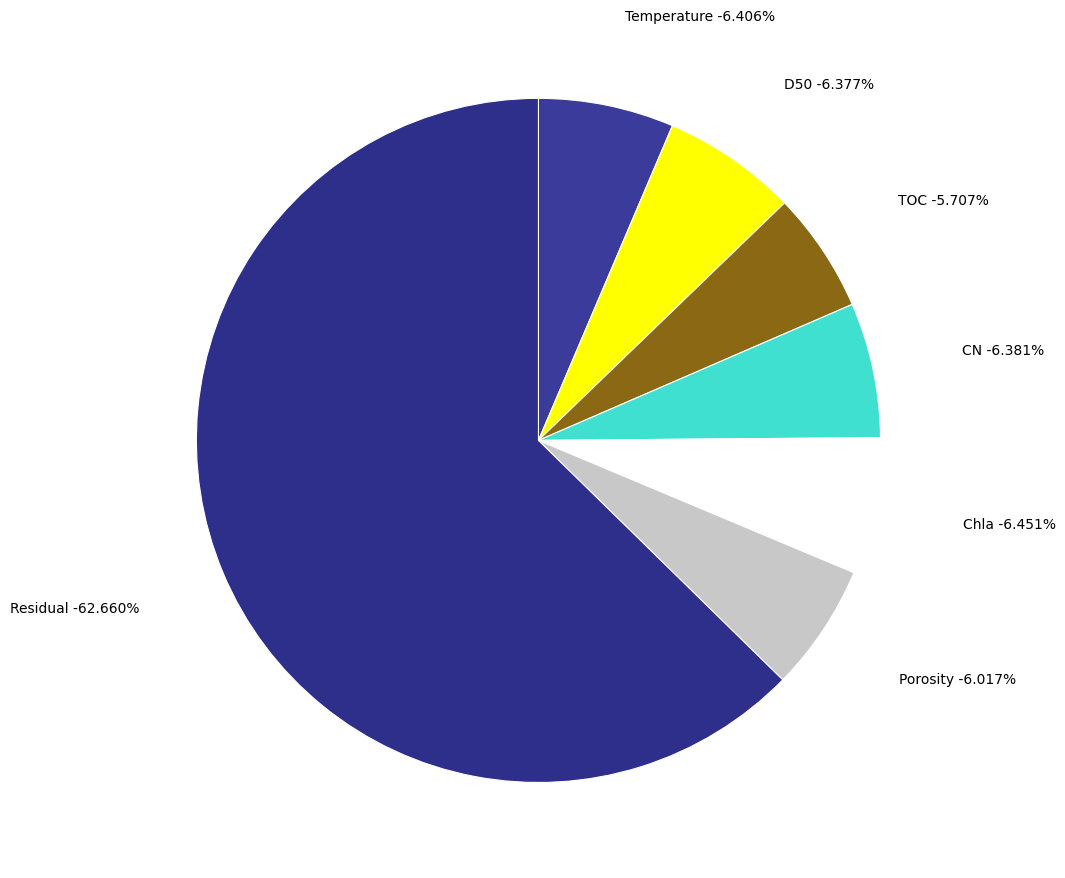

Rank the categories by value from highest to lowest.

Residual, Chla, Temperature, CN, D50, Porosity, TOC